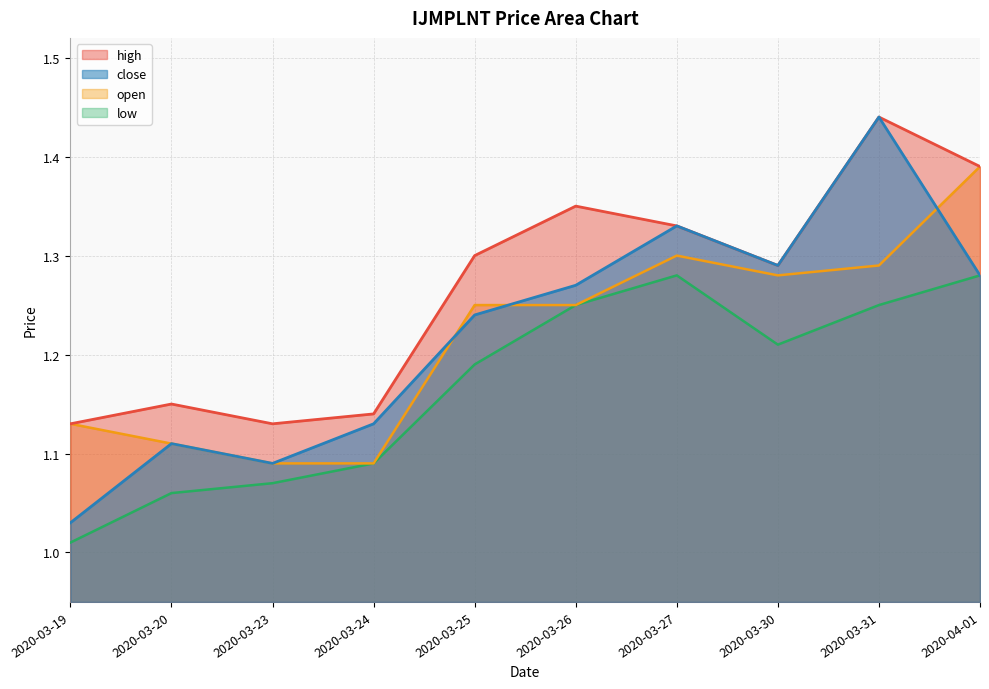

Rank the series by their maximum value, from highest to lowest.

close, high, open, low